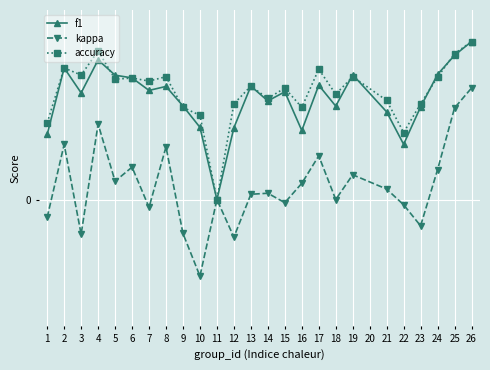

Is this an area chart (filled region under the line)?

No